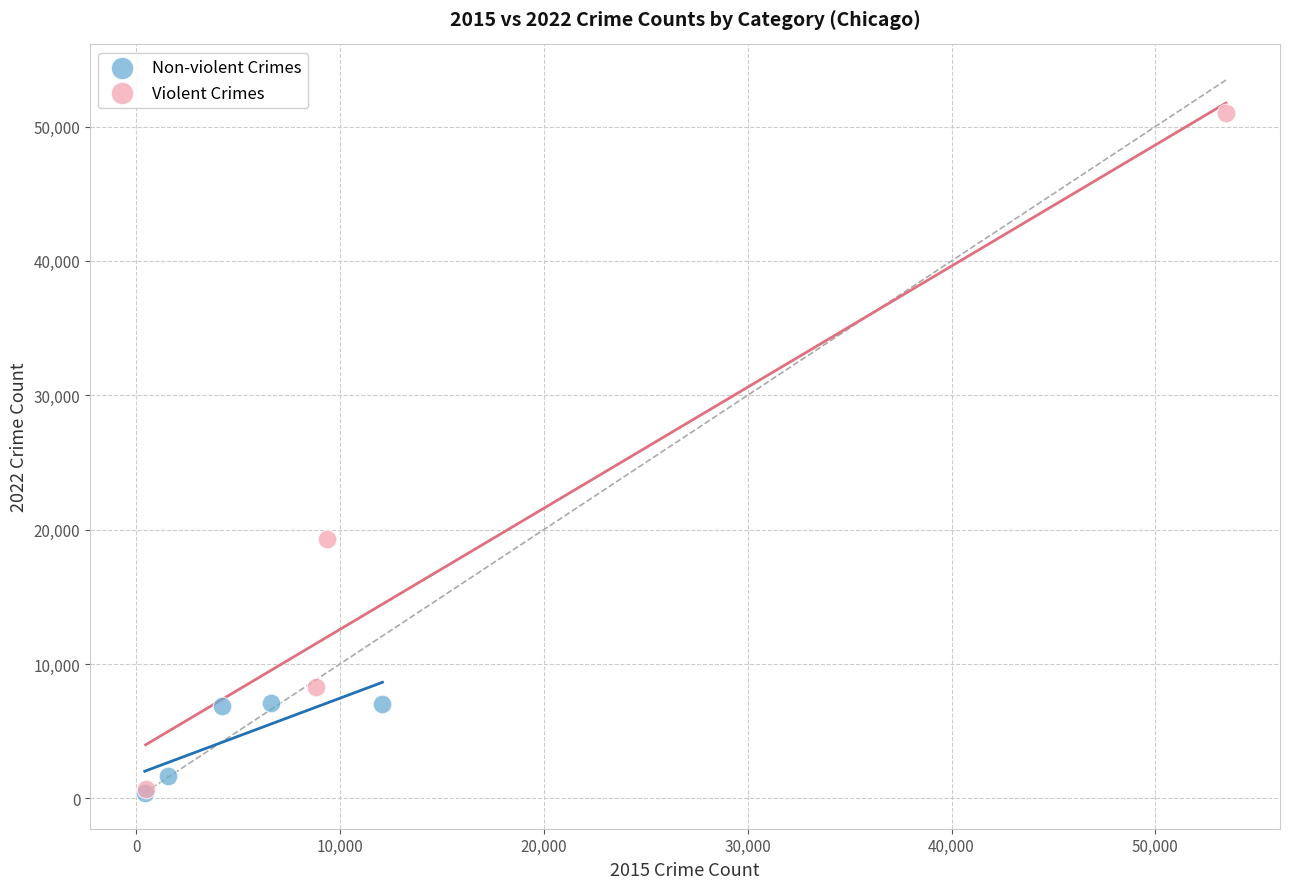

Which series contains the highest Y value?

Violent Crimes